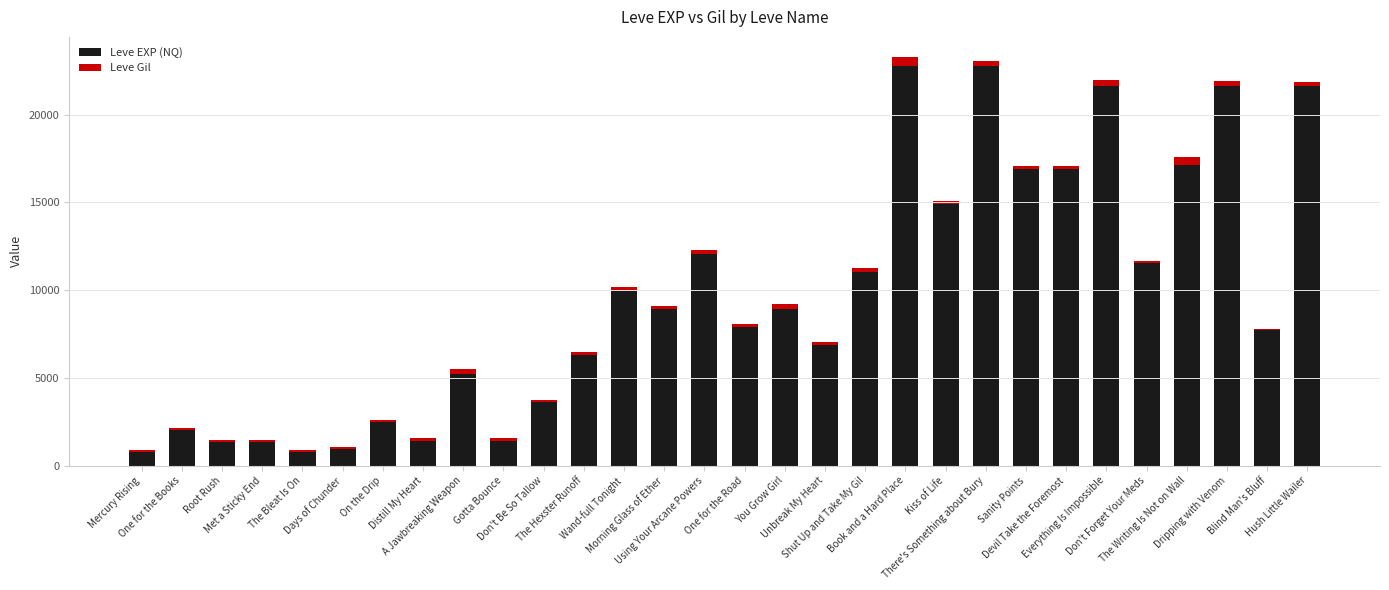

True or false: Leve EXP (NQ) has a value of 11141 at Sanity Points.

False